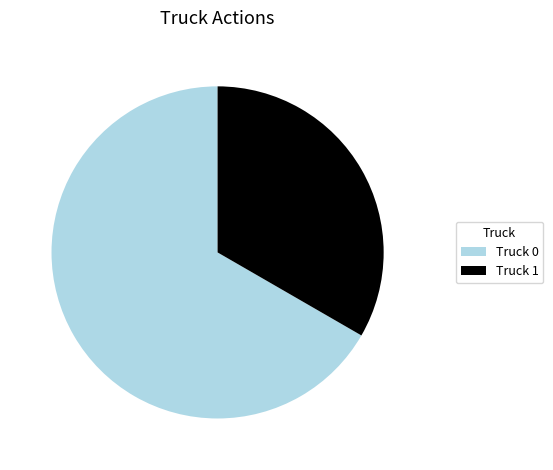

Does any single category account for the majority?

Yes